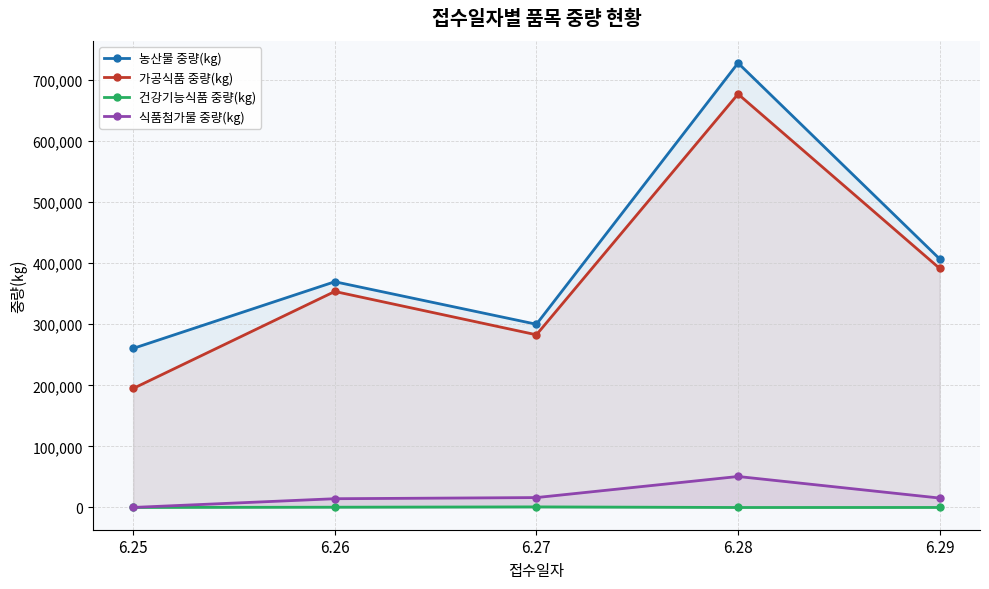

The 건강기능식품 중량(kg) series shows 501 at 6.26. True or false?

True